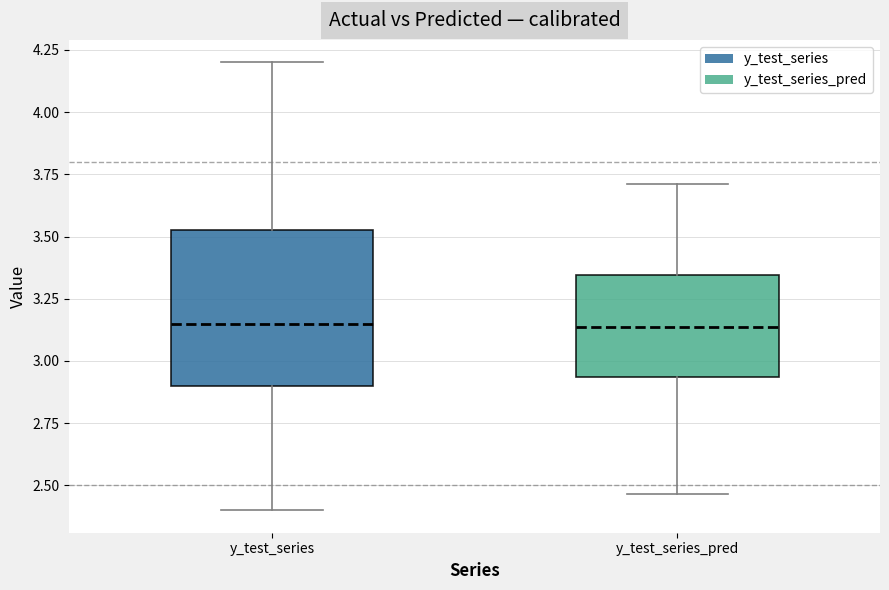

Comparing the boxes themselves (not the whiskers), which one is the tallest?

y_test_series